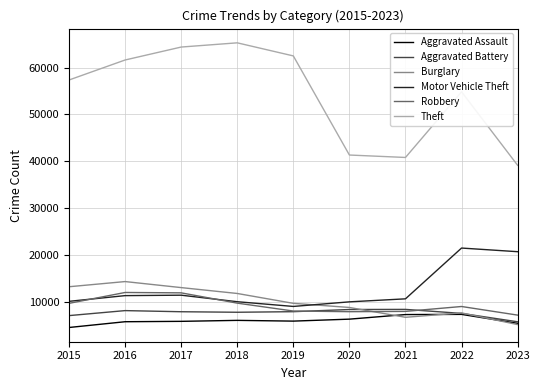

True or false: Robbery has a value of 3616 at 2020.

False